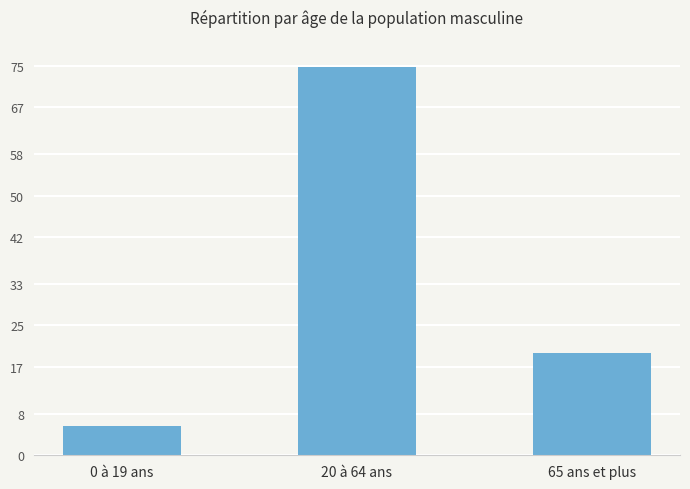

List the labels in order of value, smallest first.

0 à 19 ans, 65 ans et plus, 20 à 64 ans